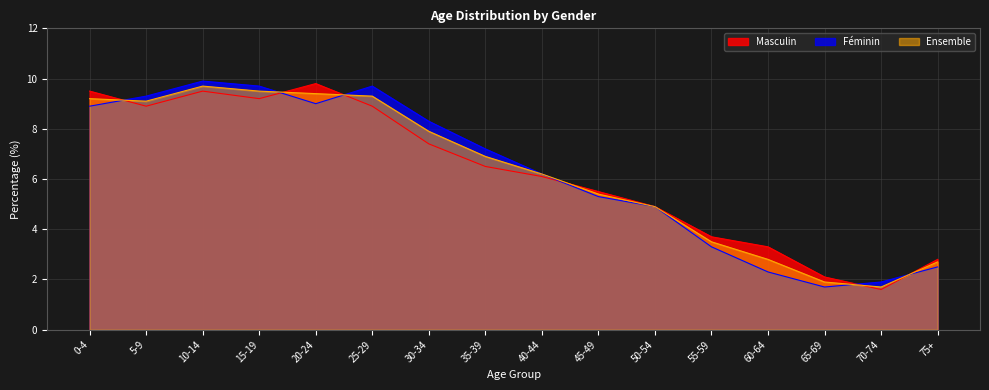

What is the difference between the Féminin values at 5-9 and 60-64?

7.0